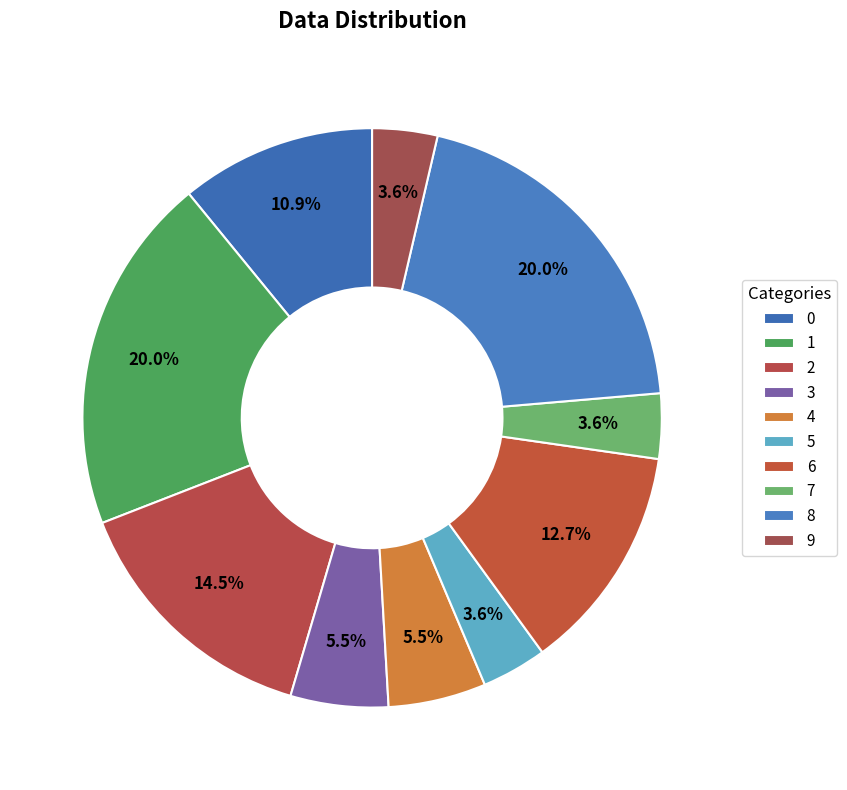

Count the number of slices in the pie.

10